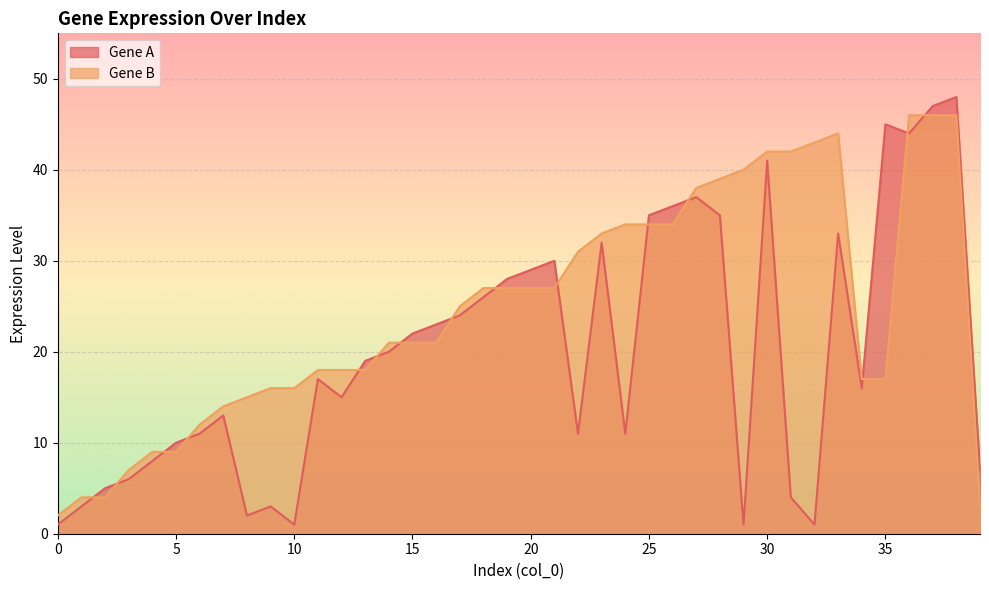

Which series has the largest range (max minus min)?

Gene A